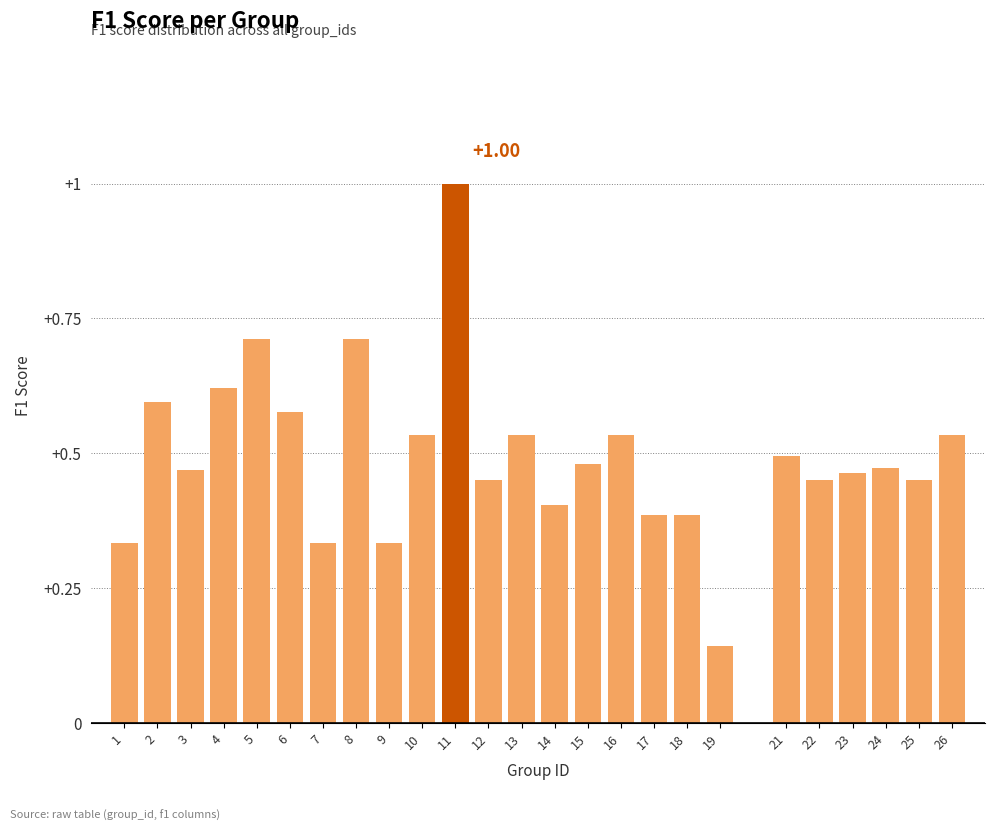

What is the sum of all values?

12.4